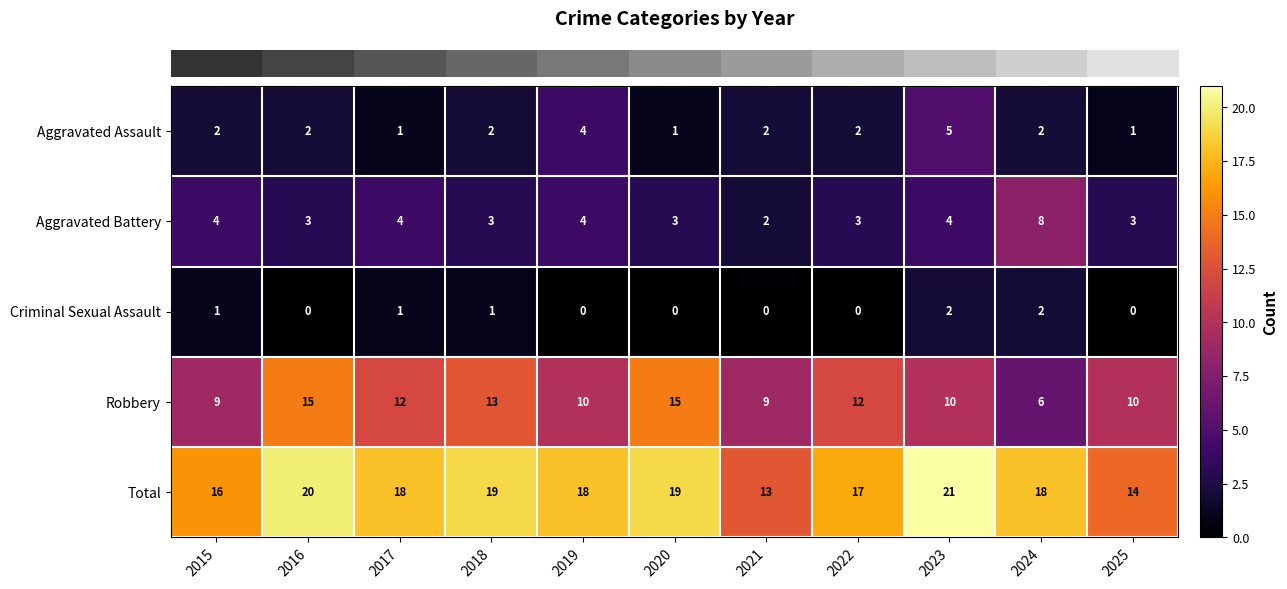

Count the number of data series in this chart.

5